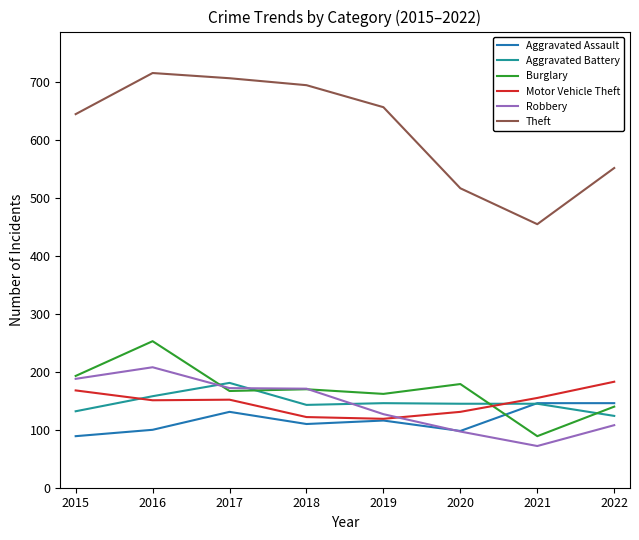

Which category has the highest value in the Motor Vehicle Theft series?

2022